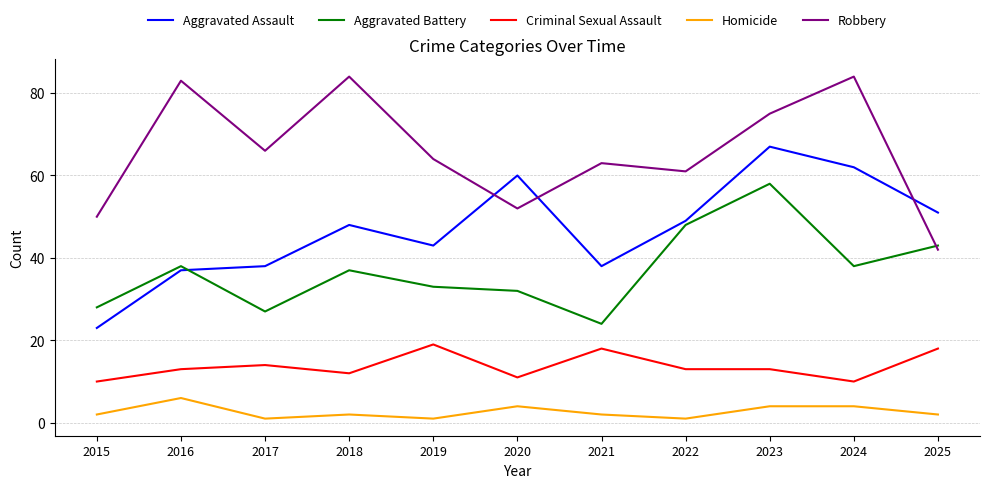

The Homicide series shows 2 at 2025. True or false?

True